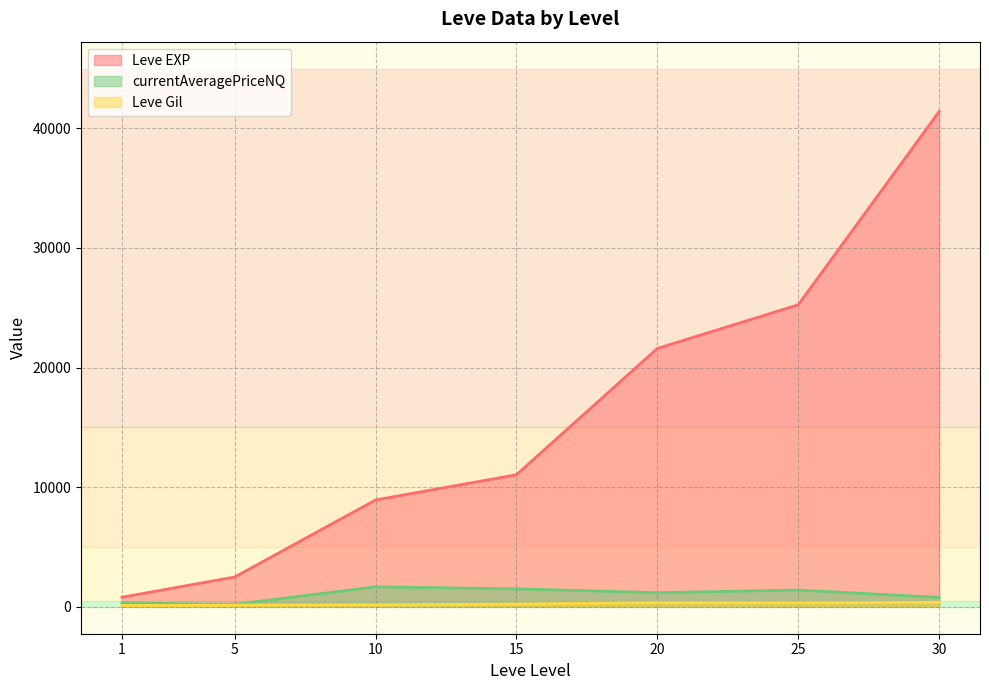

How many interior local valleys does the Leve EXP series have?

0